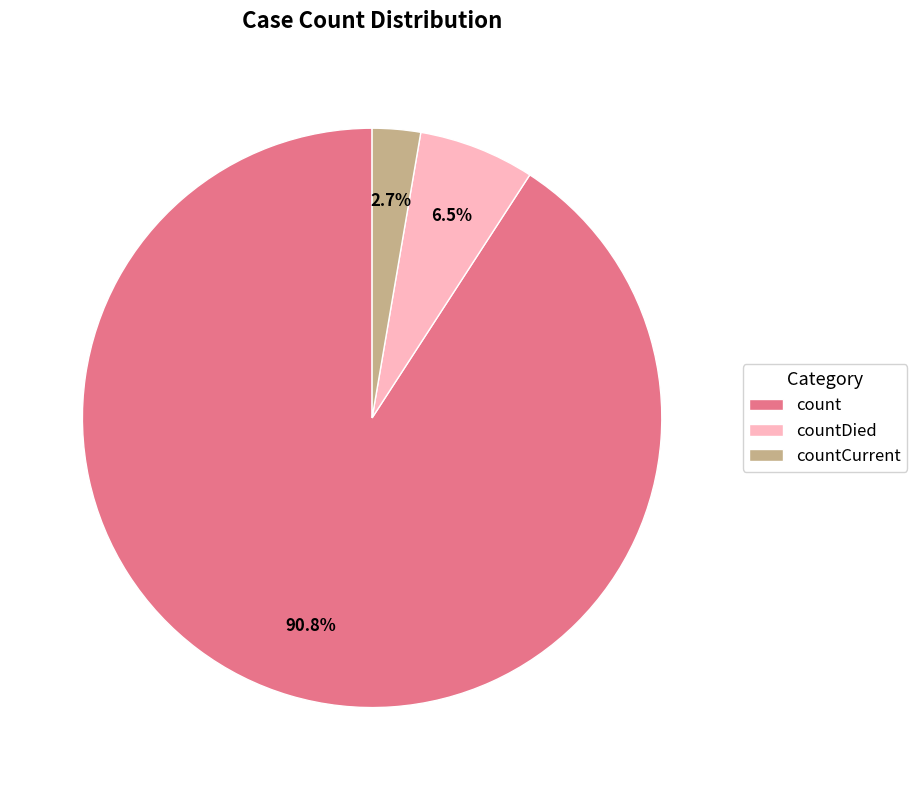

Which slice is the largest?

count